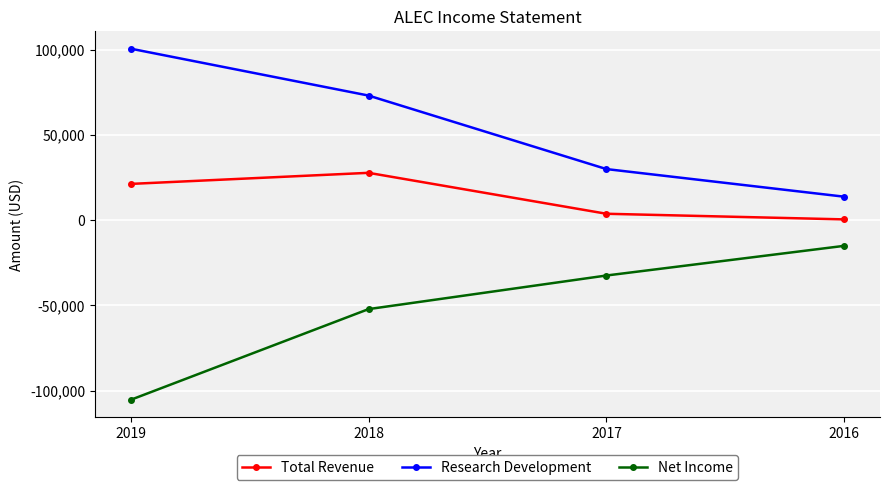

What is the sum of the Net Income values at 2018 and 2017?

-84700